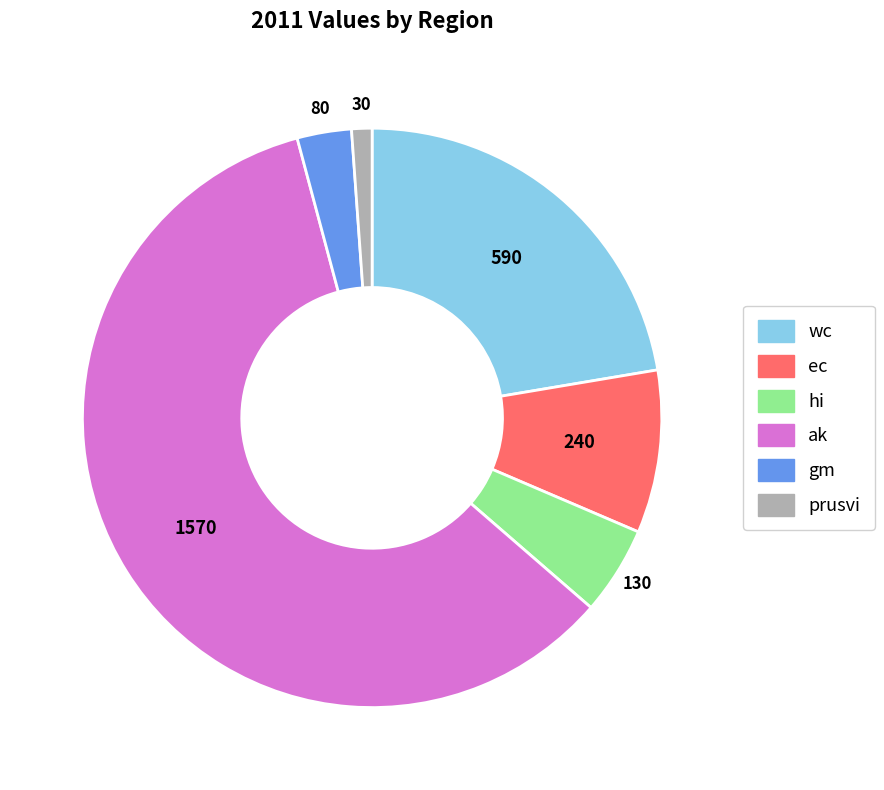

Which has a higher value, wc or gm?

wc